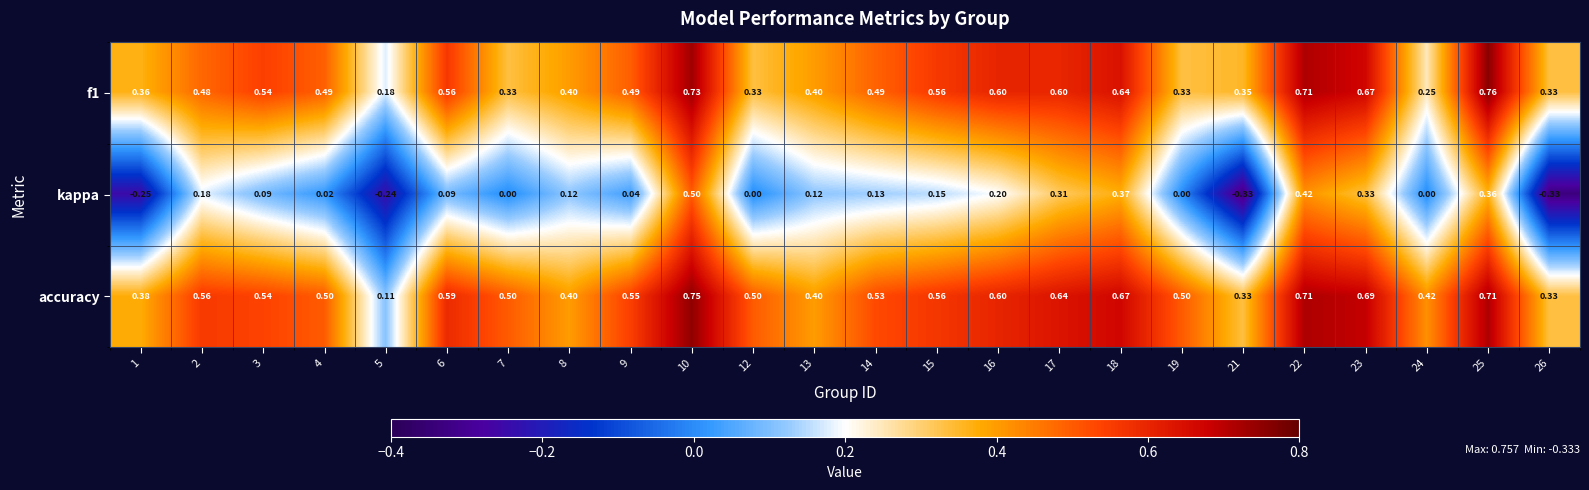

At 4, list the series in order from largest to smallest.

accuracy, f1, kappa